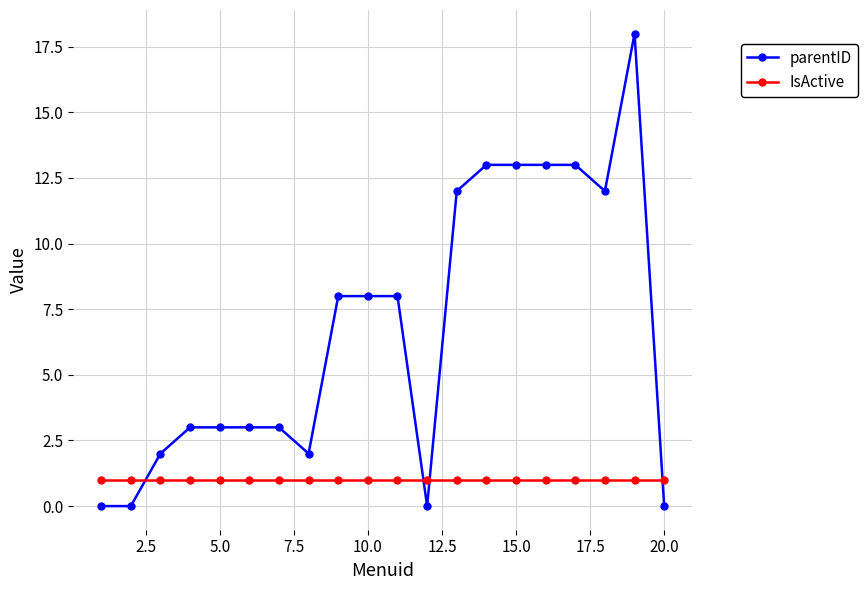

True or false: IsActive and parentID cross at least once.

True